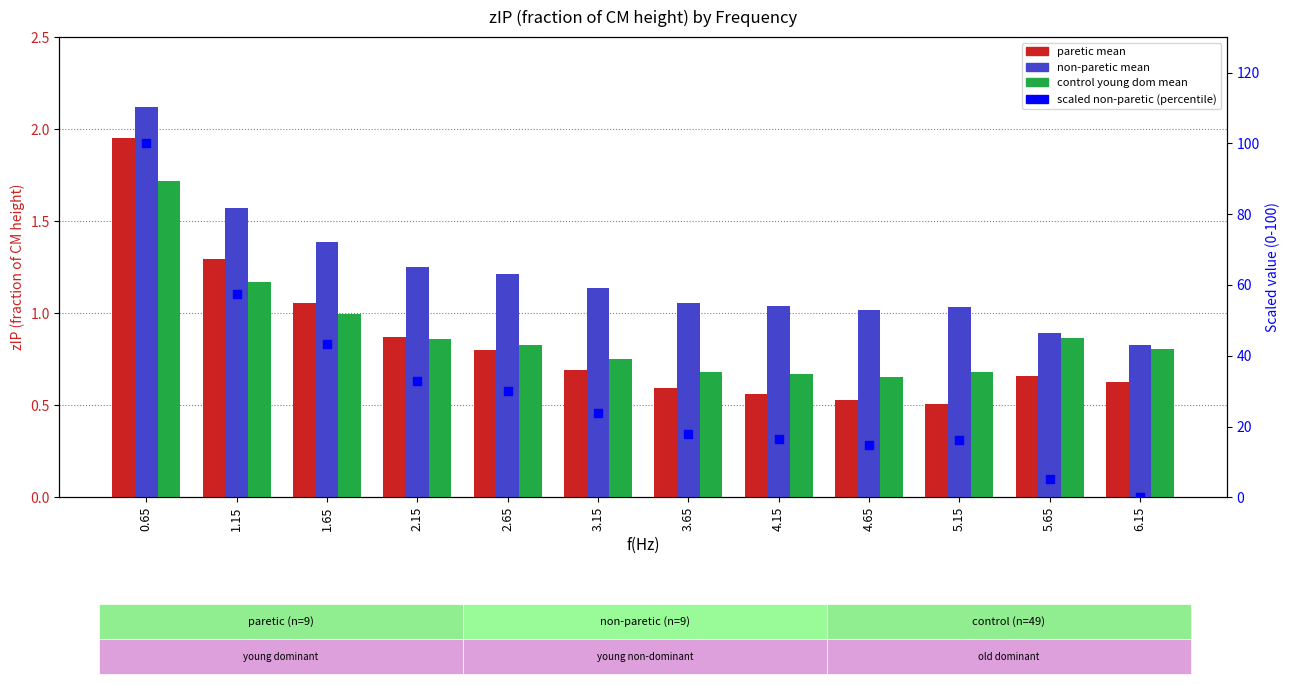

Which series has the largest Y range (max minus min)?

scaled non-paretic (percentile)